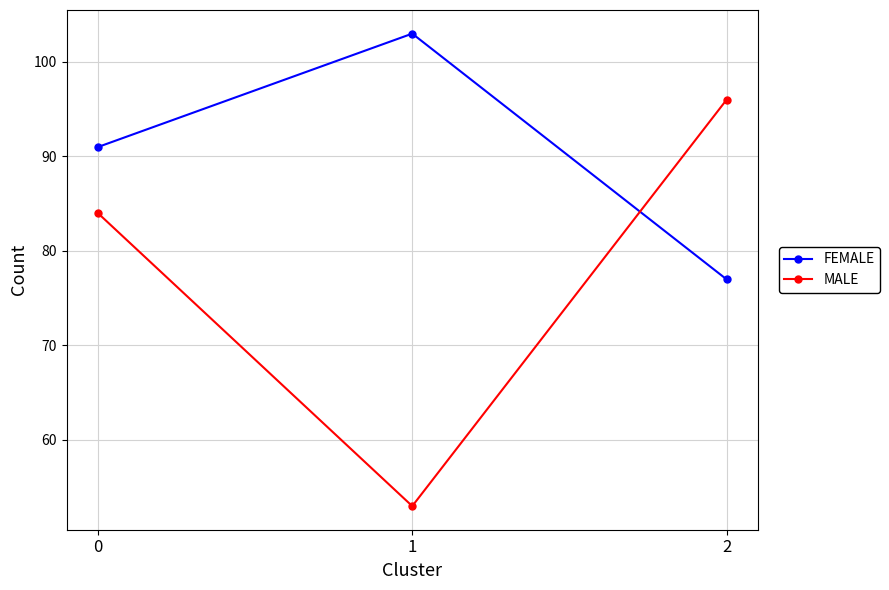

What is the difference between the MALE values at 2 and 1?

43